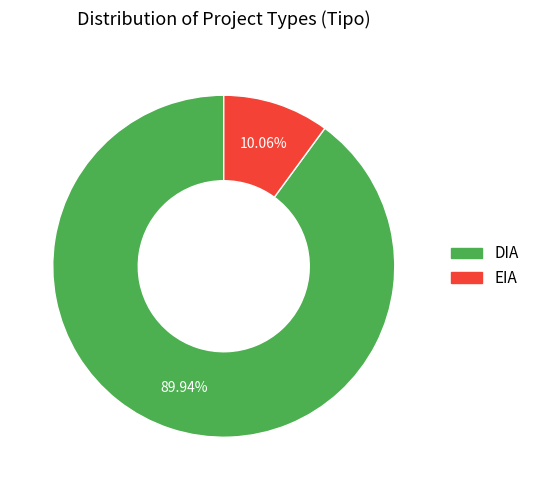

To the nearest percent, what is the difference between the largest and smallest slice percentages?

80%